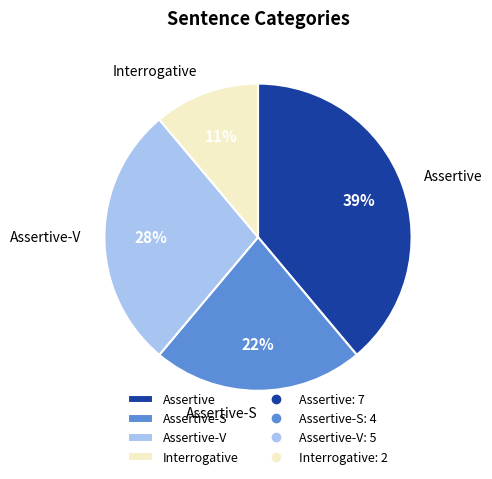

What percentage is the Assertive-S slice, to the nearest percent?

22%